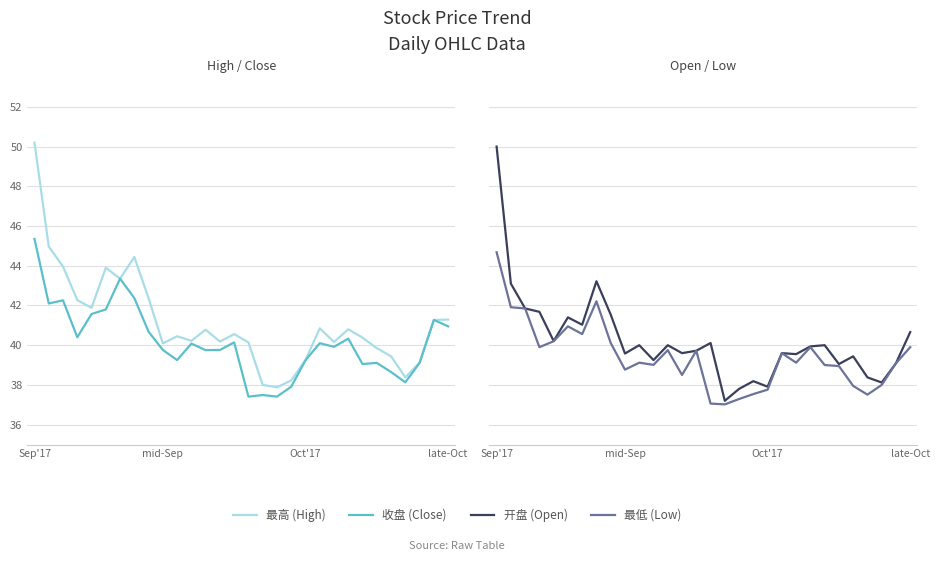

The value of 最低 at 13 is 38.5. True or false?

True